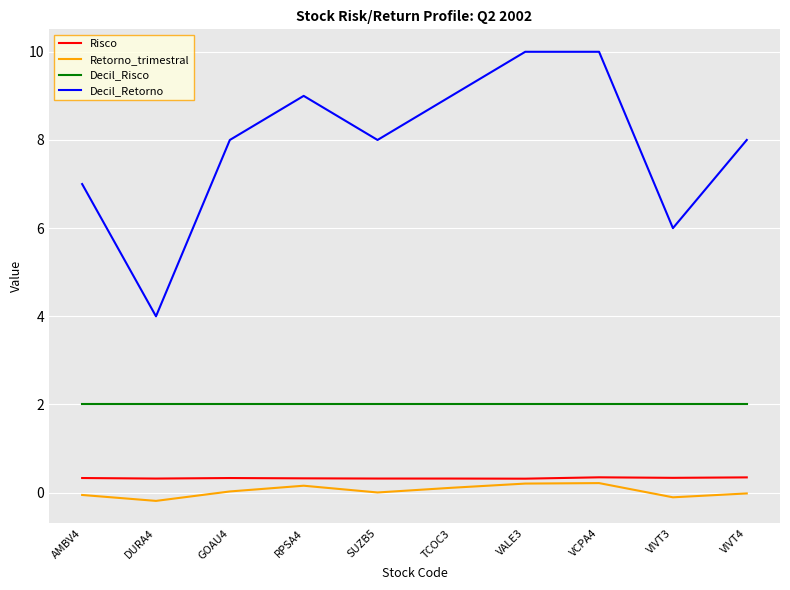

Which series has the widest spread of values?

Decil_Retorno